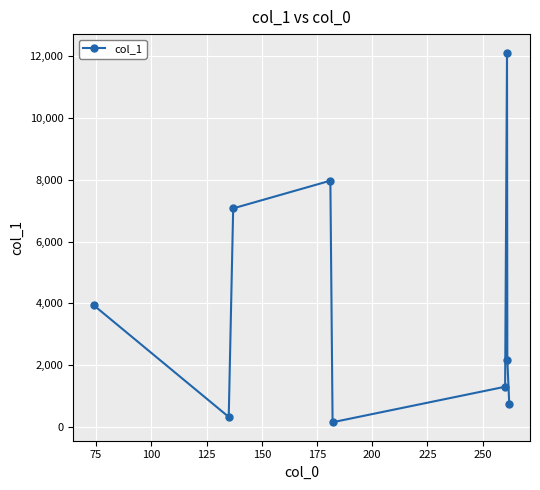

What is the smallest value displayed?

154.5